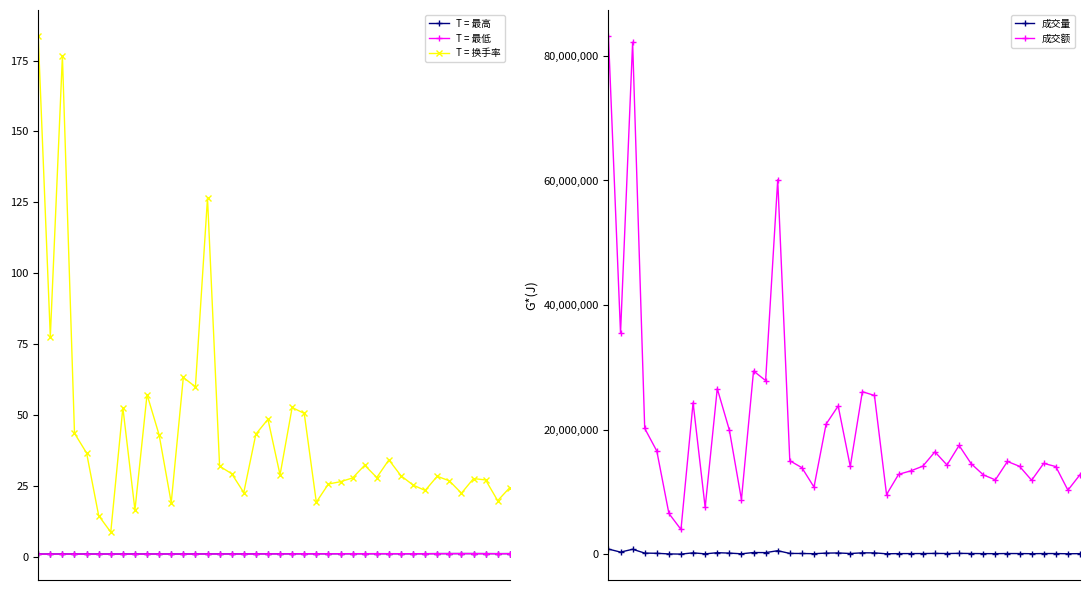

In 换手率, how many points are higher than both neighbors (excluding endpoints)?

11